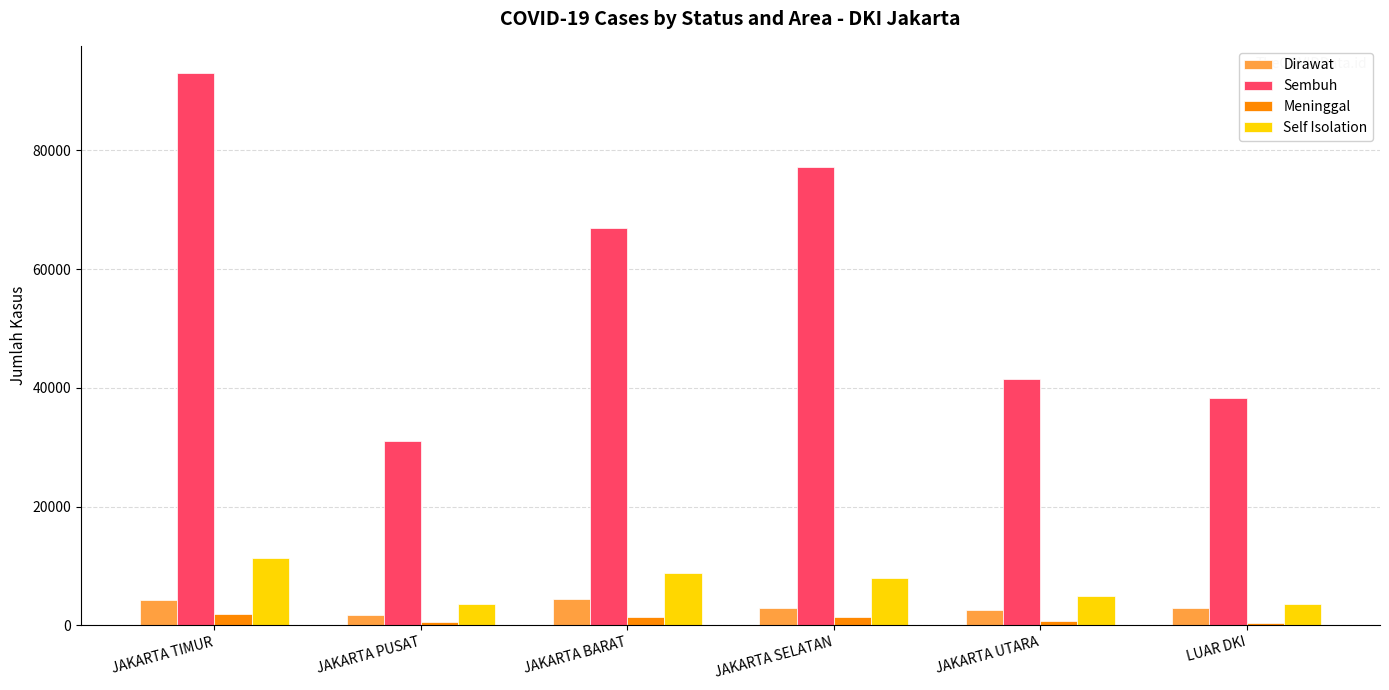

What is the difference between the second highest and minimum values in the Dirawat series?

2588